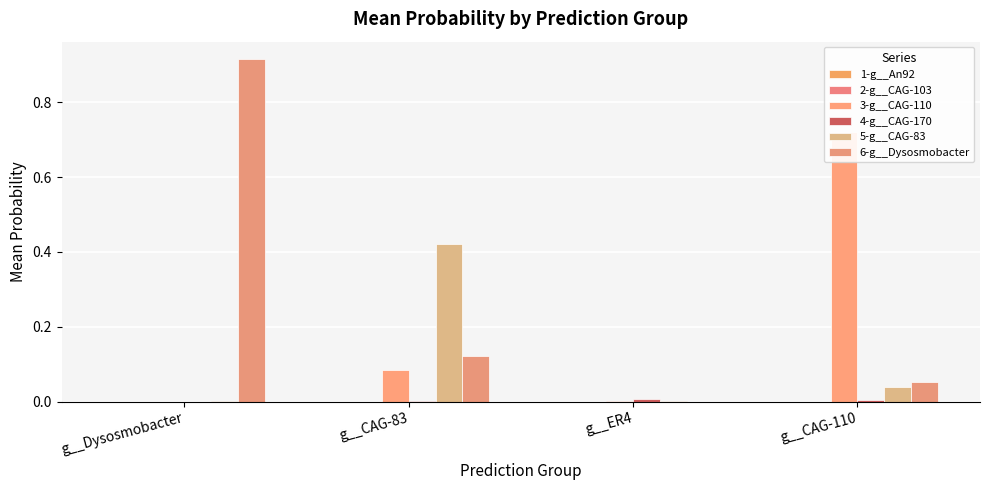

Where is 4-g__CAG-170 nearest to the value 0?

g__Dysosmobacter